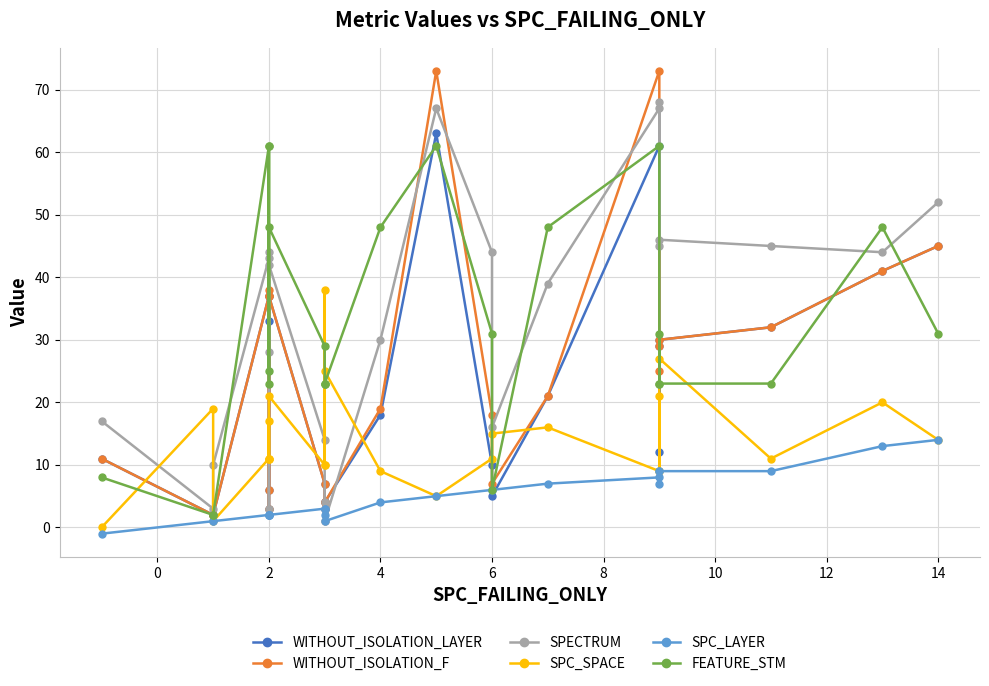

List the series in order of their peak value, lowest first.

SPC_LAYER, SPC_SPACE, FEATURE_STM, WITHOUT_ISOLATION_LAYER, SPECTRUM, WITHOUT_ISOLATION_F